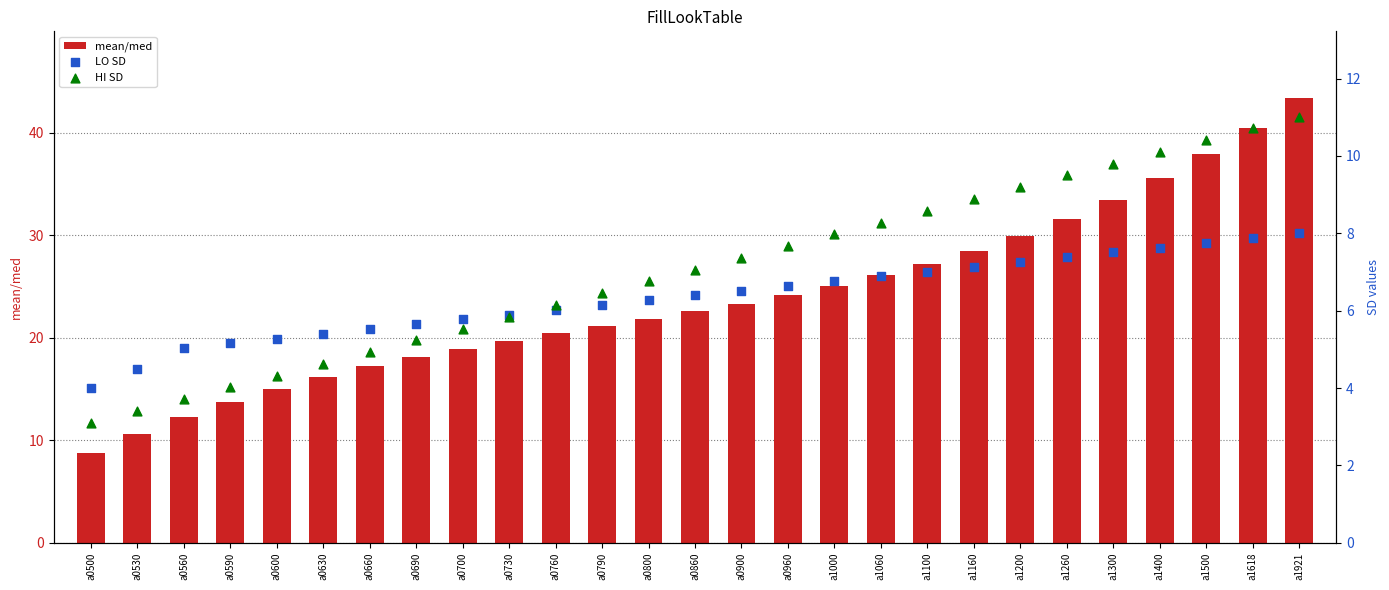

What is the total value across all series at a1160?

44.5